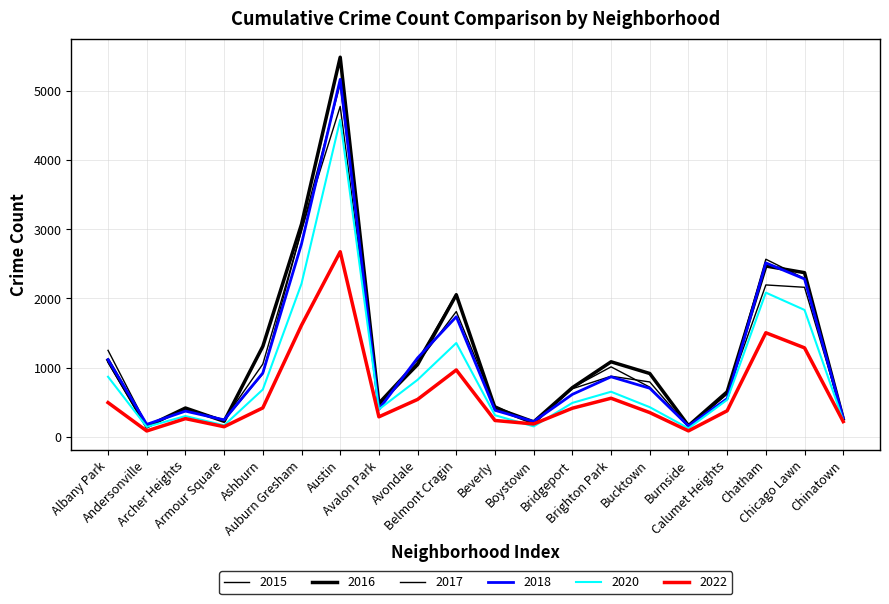

Is this an area chart (filled region under the line)?

No